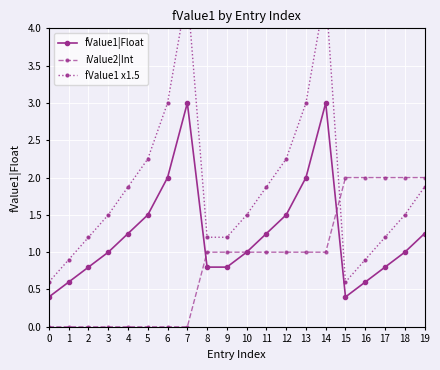

Which has a higher value, 8 or 11?

11